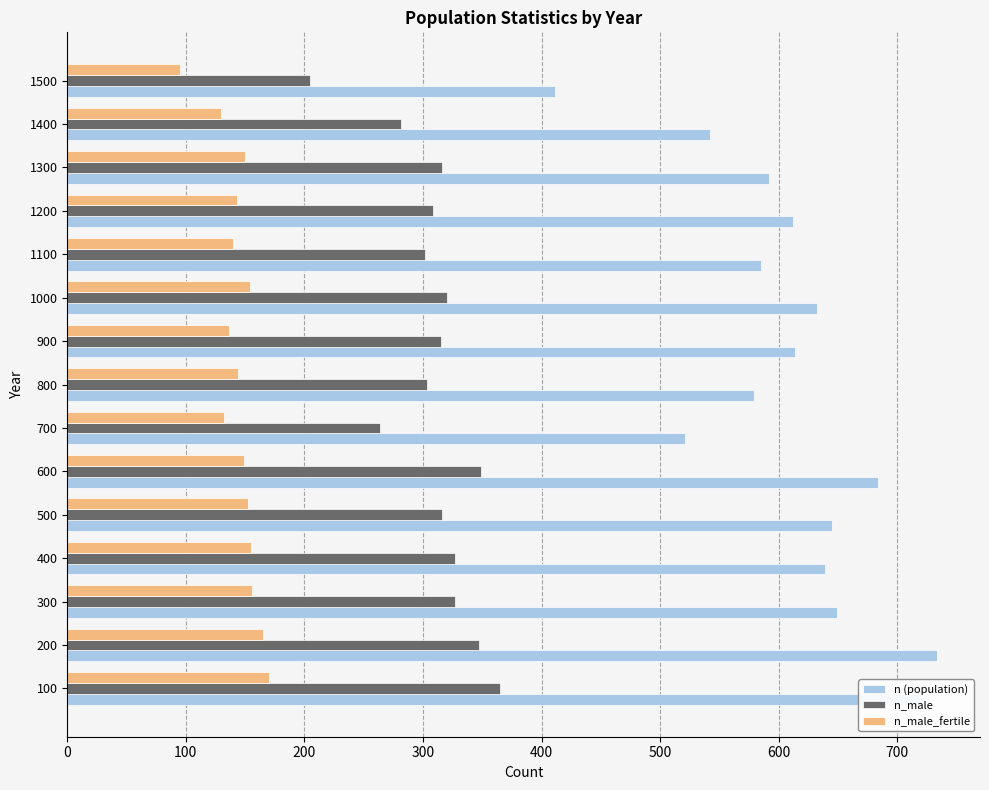

Rank the series at 200 from lowest to highest value.

n_male_fertile, n_male, n (population)